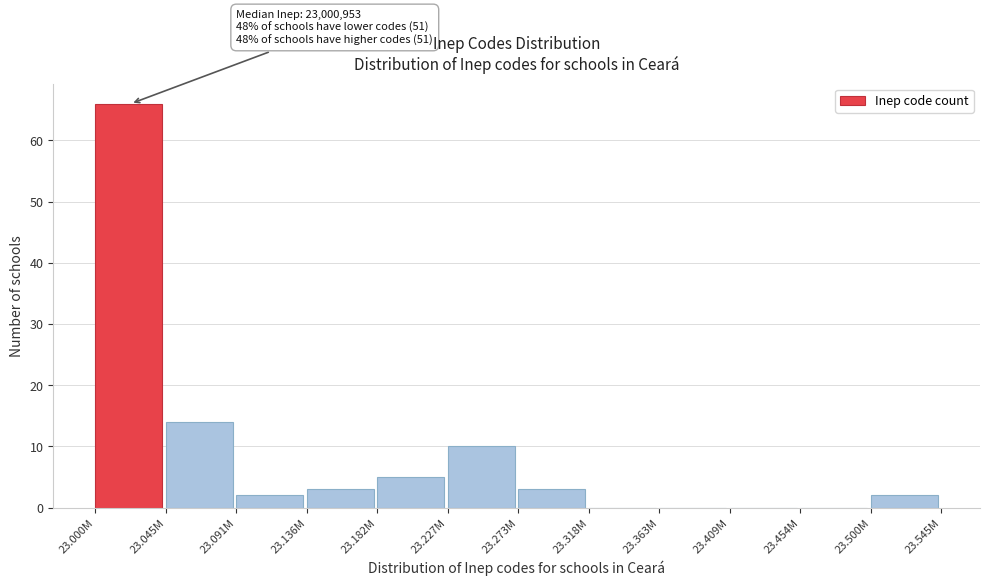

Reading left to right, what are all the values shown in this chart?

23.000M=66	23.045M=14	23.091M=2	23.136M=3	23.182M=5	23.227M=10	23.273M=3	23.318M=0	23.363M=0	23.409M=0	23.454M=0	23.500M=2